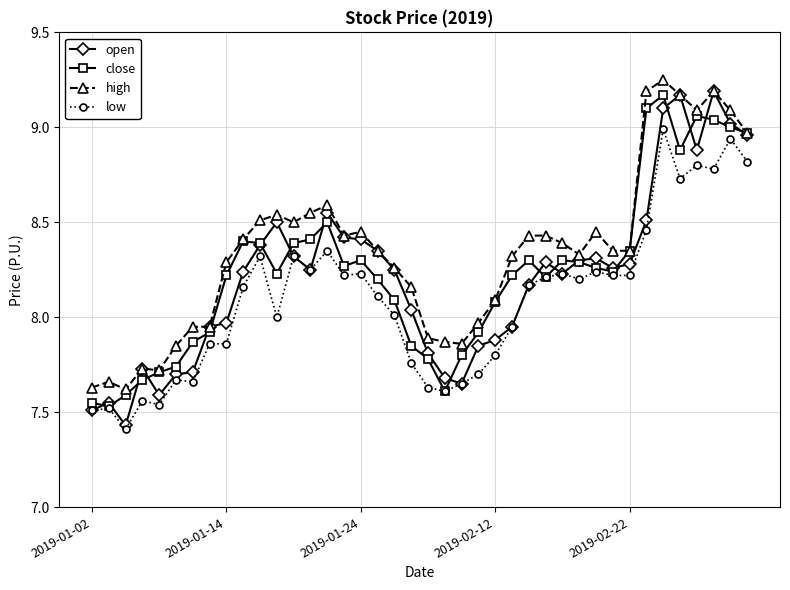

True or false: low and high intersect in this chart.

False